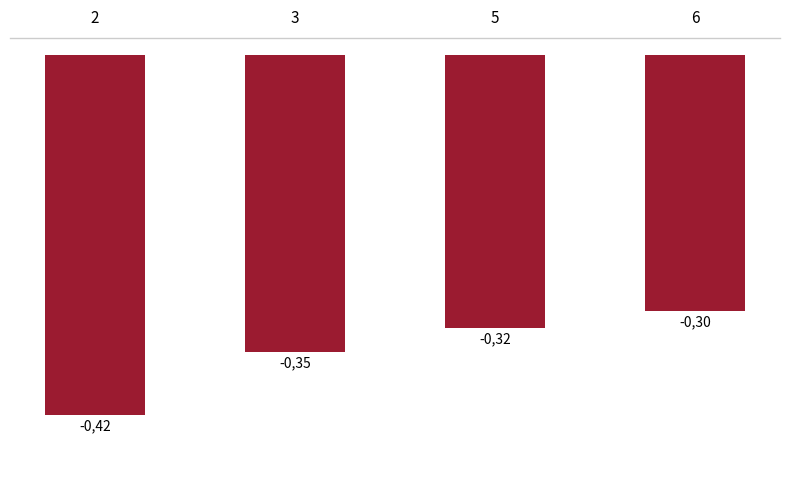

Rank the categories by value from lowest to highest.

2, 3, 5, 6